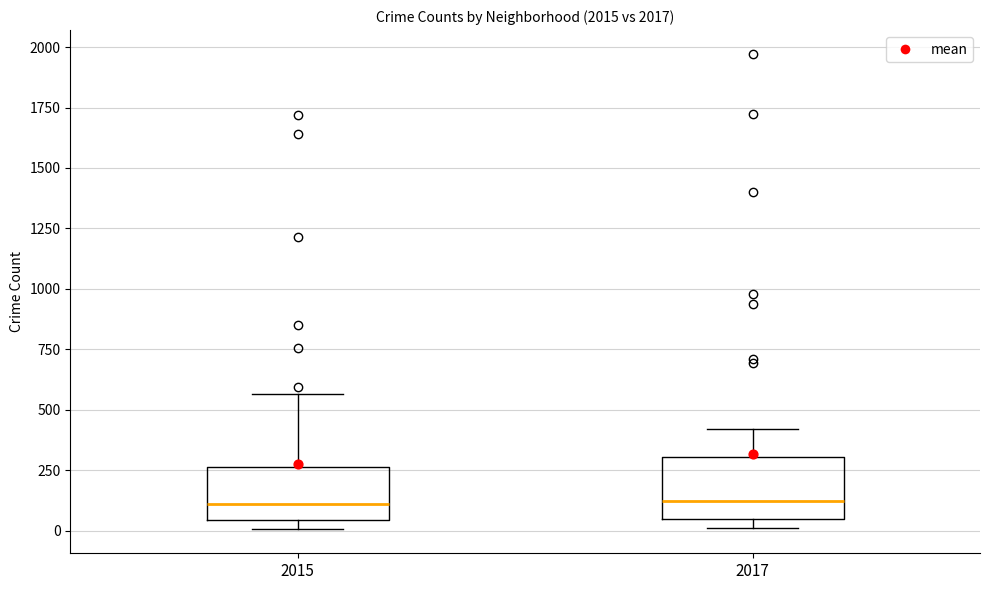

Reading left to right, transcribe this box plot: for each box, give where its median line is, the range the box spans, and where its two whiskers end, as read against the y-axis. The values are not printed on the chart, so give them approximately, as read against the axis.

2015: median 100, box 50 to 250, whiskers 0 to 550
2017: median 100, box 50 to 300, whiskers 0 to 400